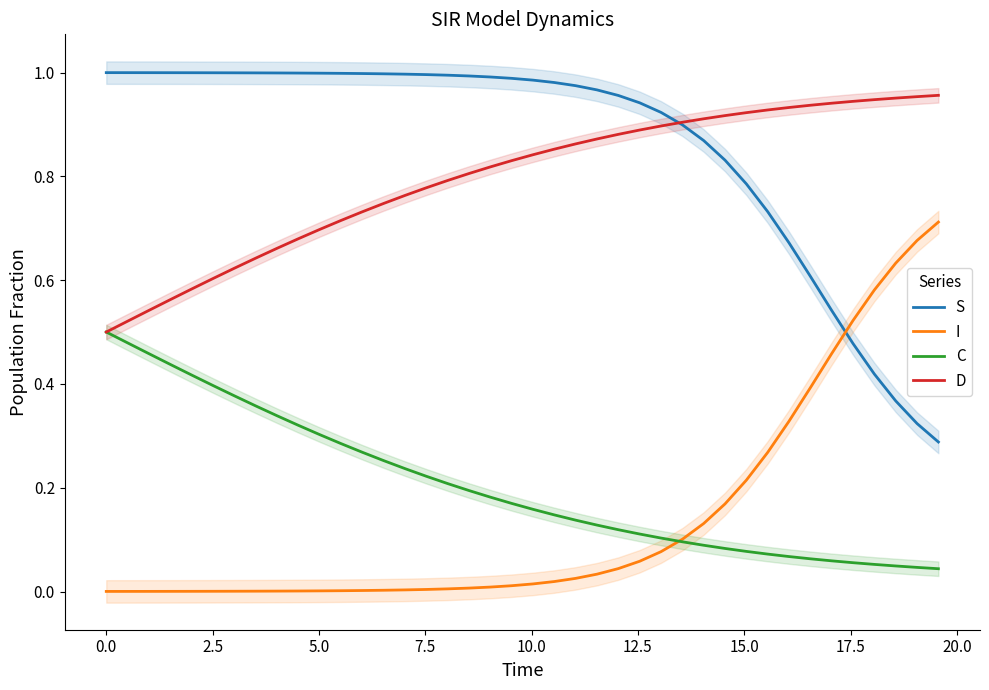

True or false: S and C intersect in this chart.

False